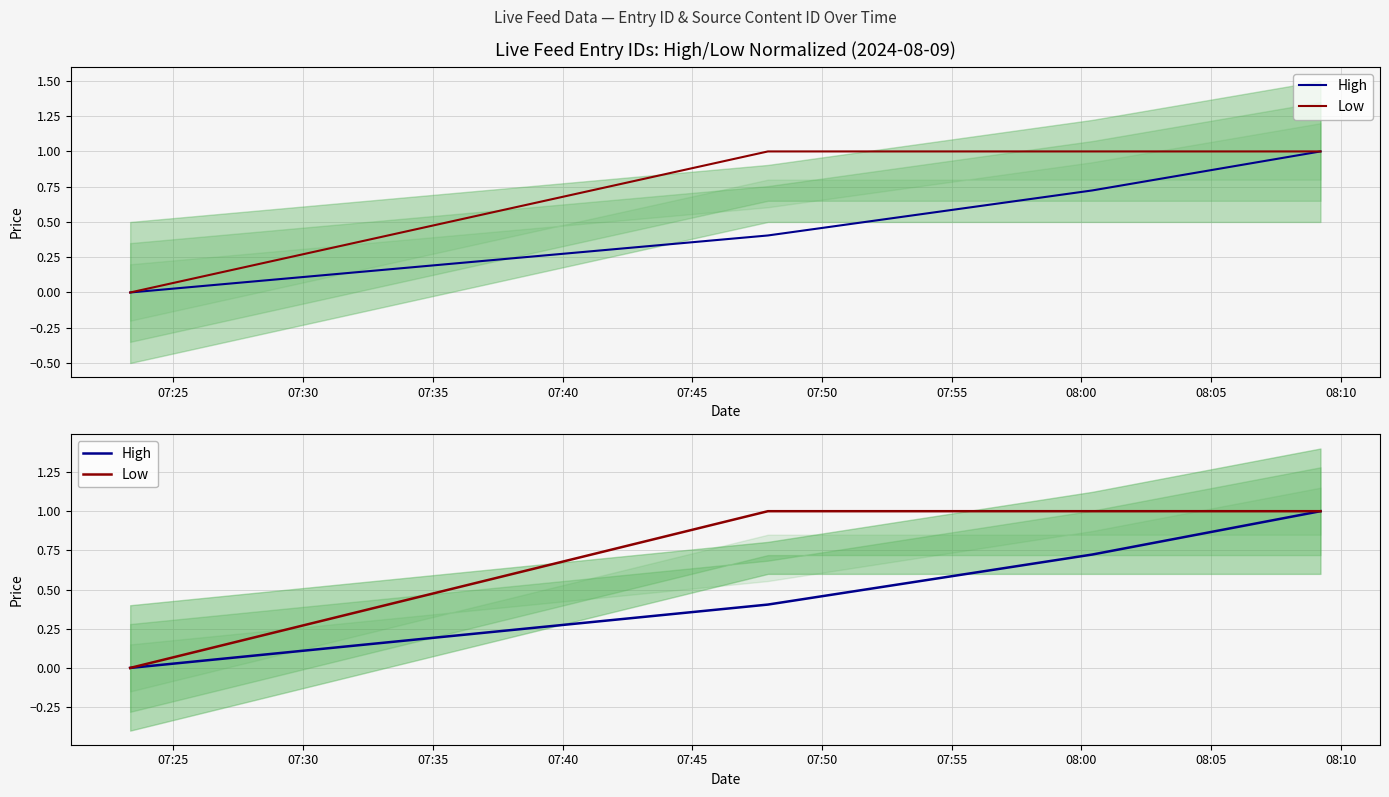

Rank the series by their average value, from lowest to highest.

High, Low